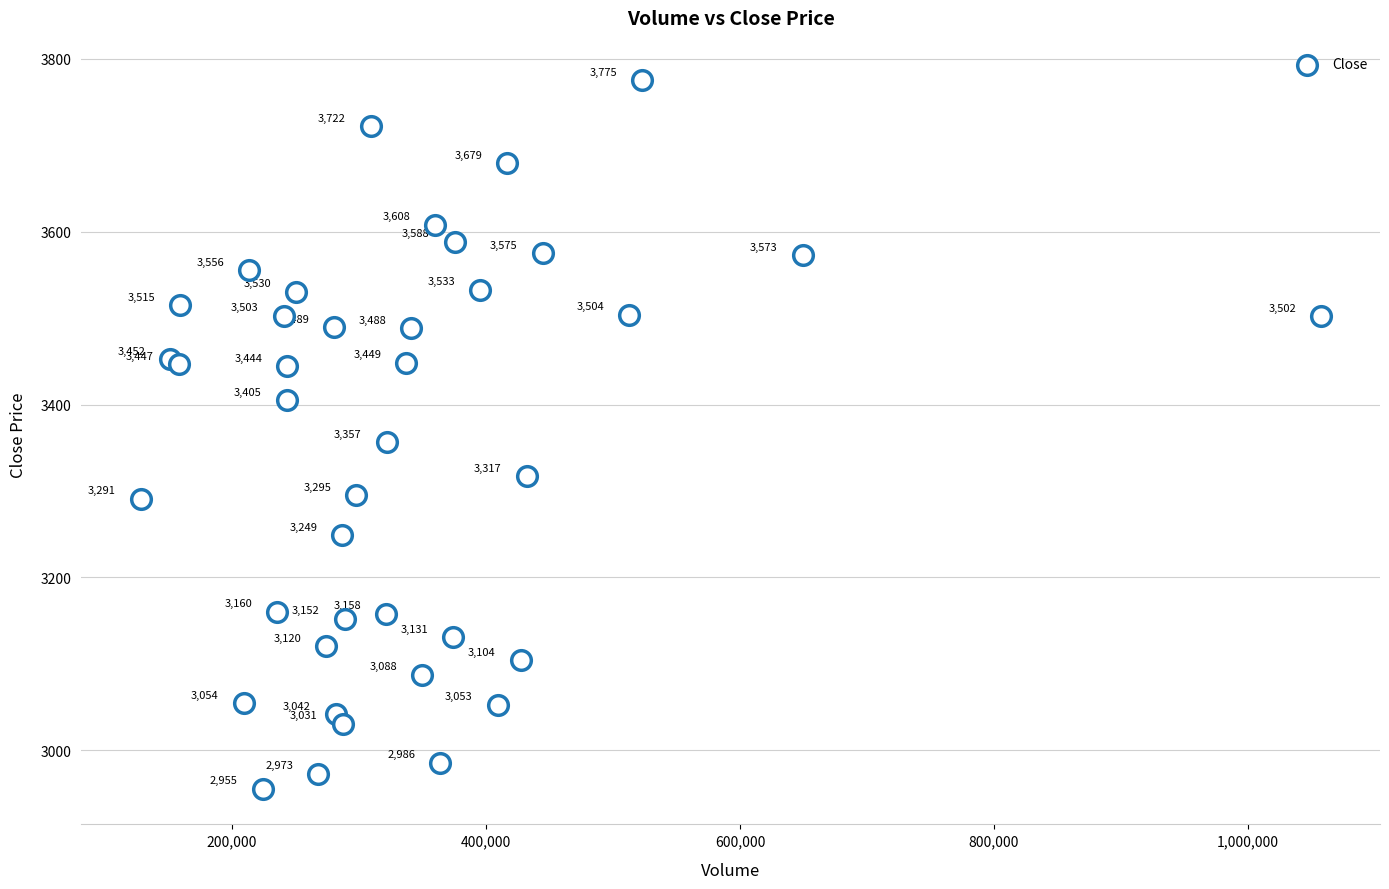

What Y value in the scatter plot is closest to 3365?

3356.6